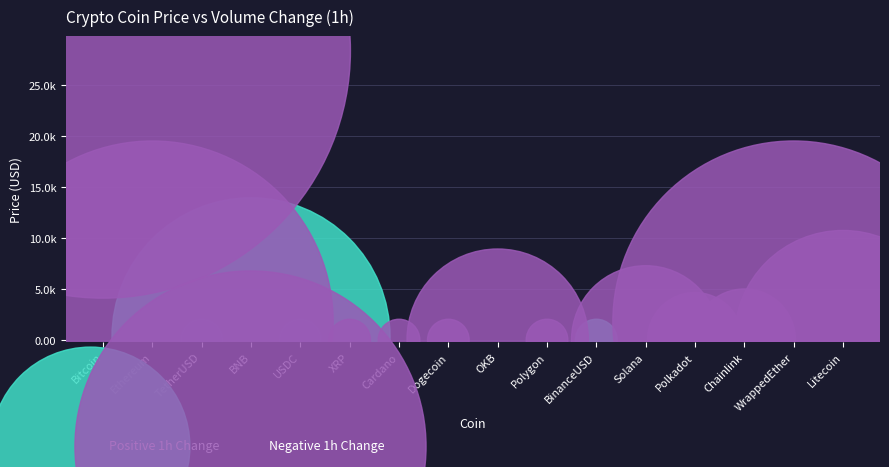

What are all the series names shown in the legend?

Positive 1h Change, Negative 1h Change